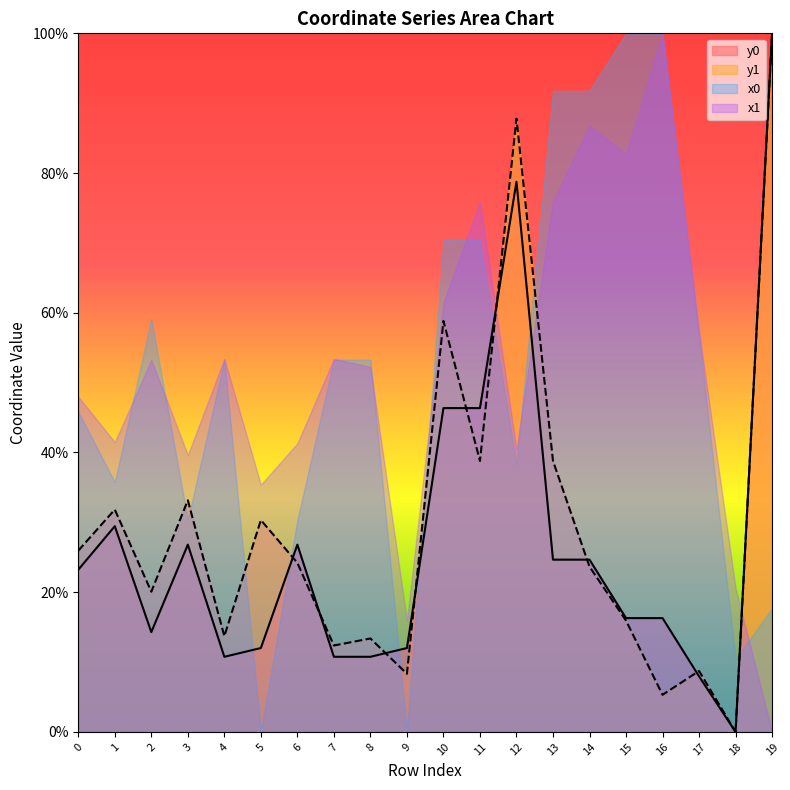

Where is the first local minimum for y0?

2